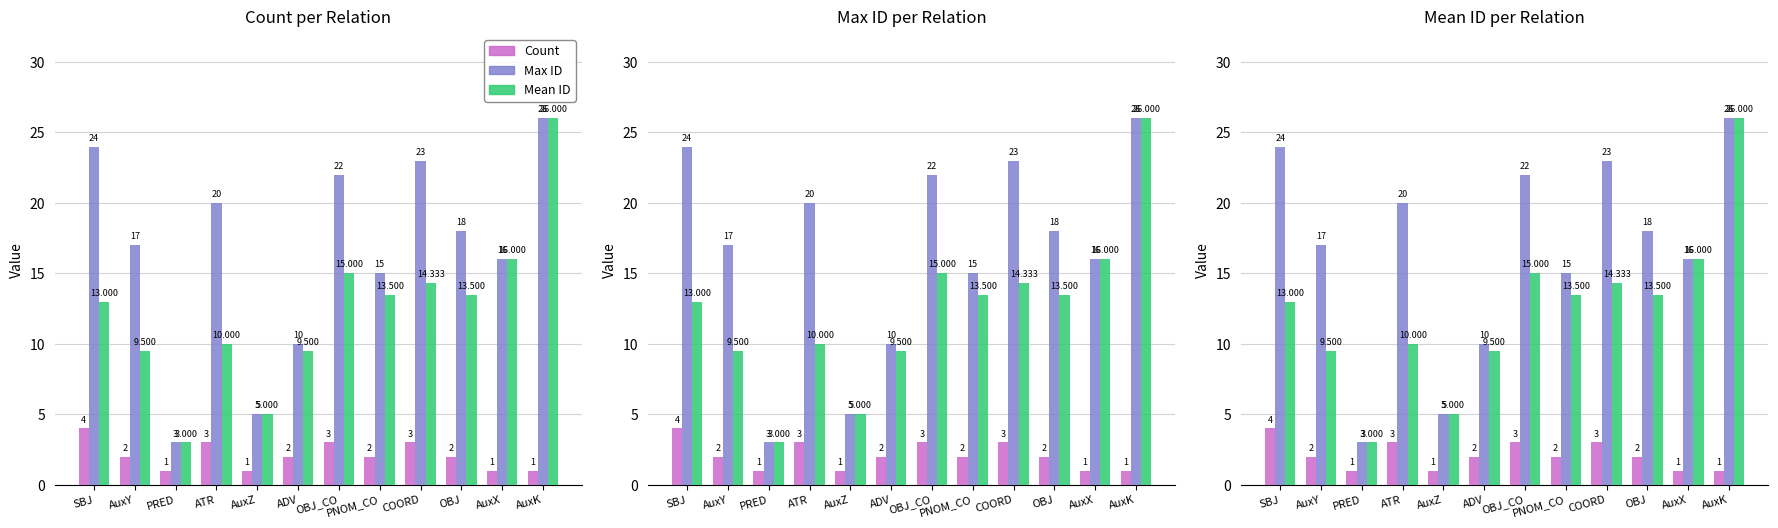

What is the highest value of the Max ID series?

26.0